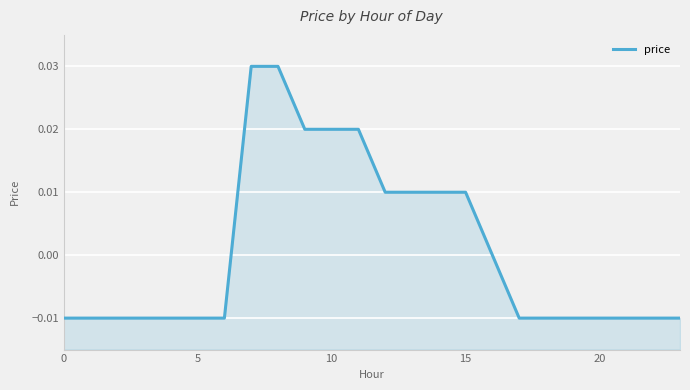

What is the label of the 5th point from the right?

19